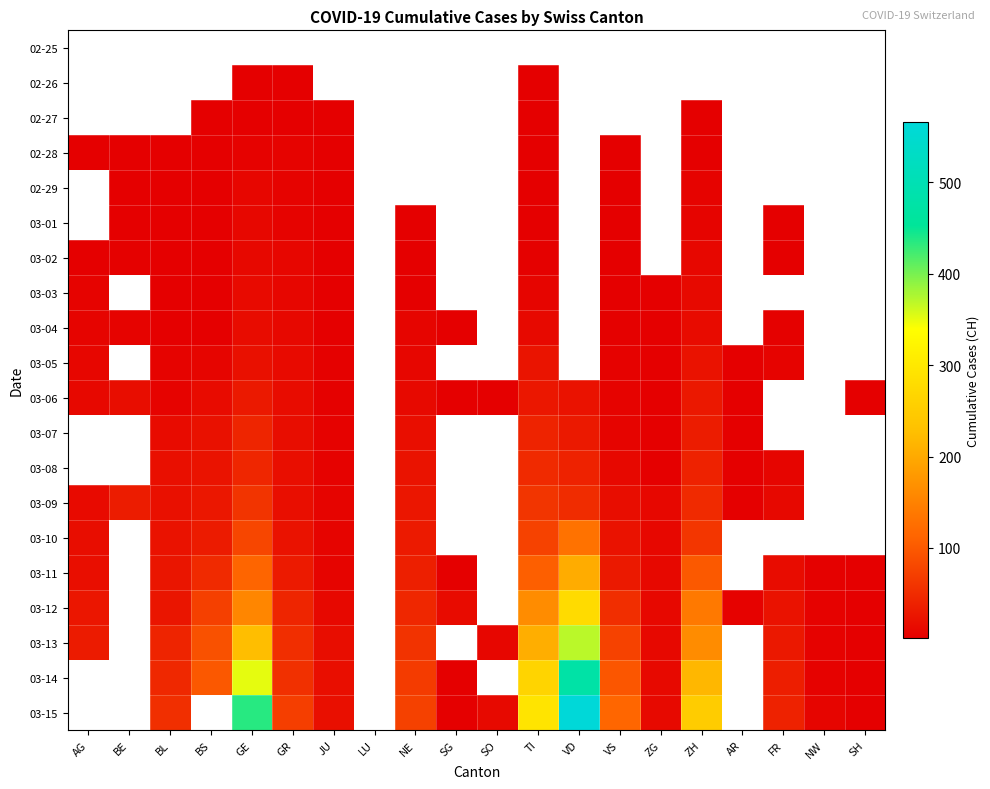

What is the maximum value for 03-03?

14.0